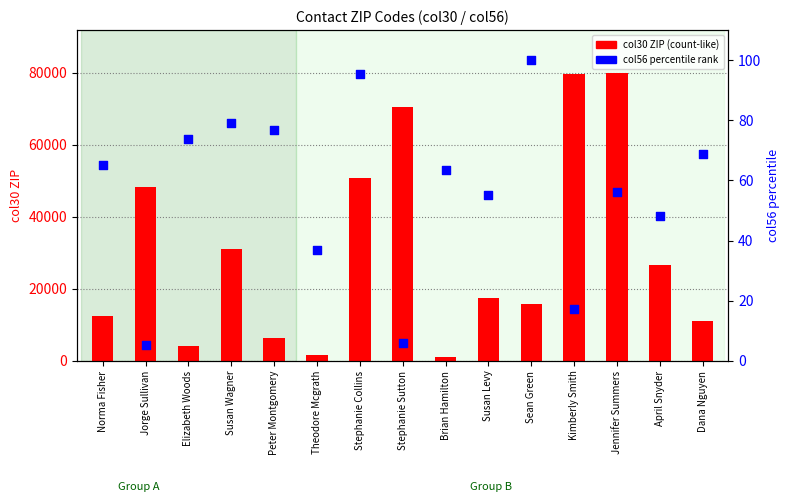

At how many categories does at least one series exceed 7392?

11